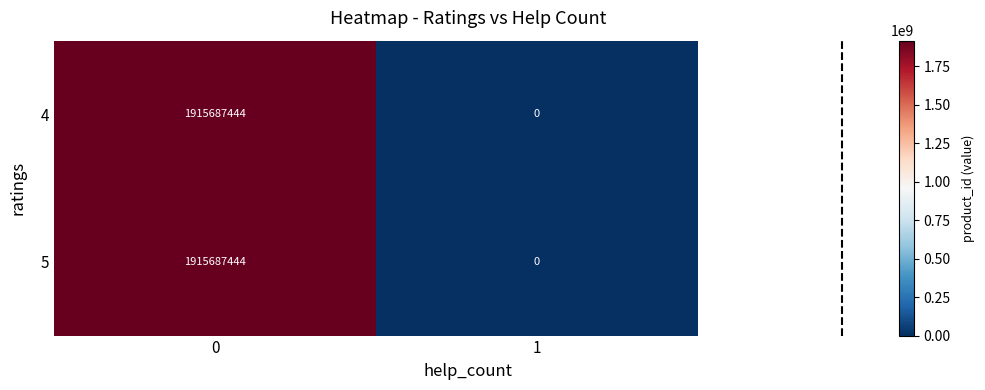

What is the difference between the maximum and minimum values in the 4 series?

1915687444